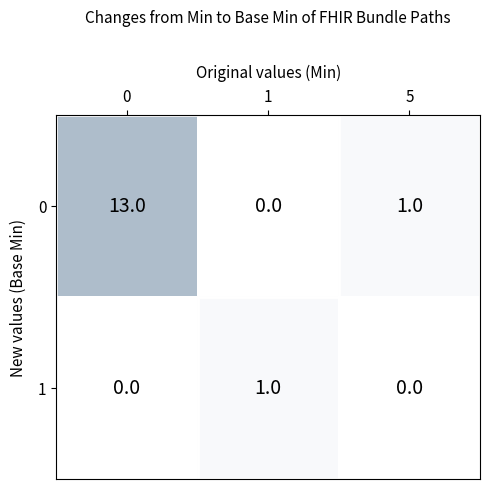

What is the difference between the maximum and minimum values in the 0 series?

13